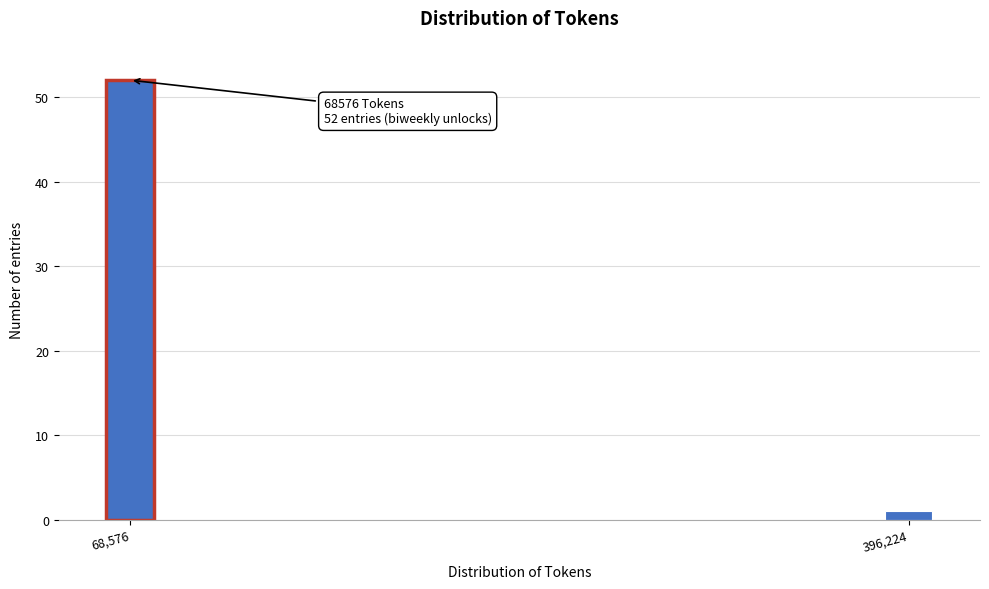

Reading left to right, list all the values displayed in this chart.

52	1